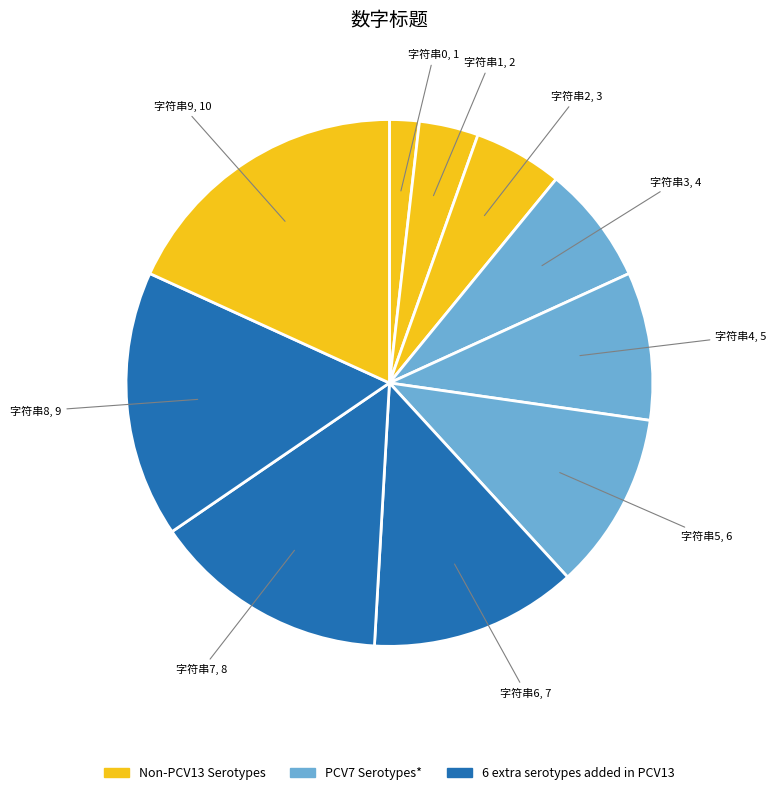

How many slices are in this pie chart?

10